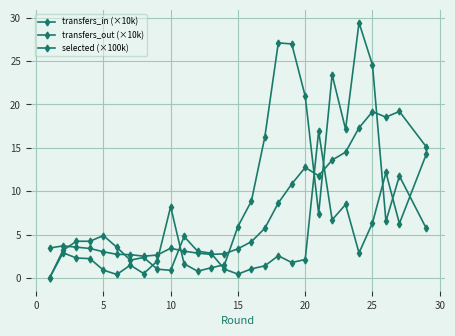

True or false: selected (×100k) and transfers_in (×10k) intersect in this chart.

True